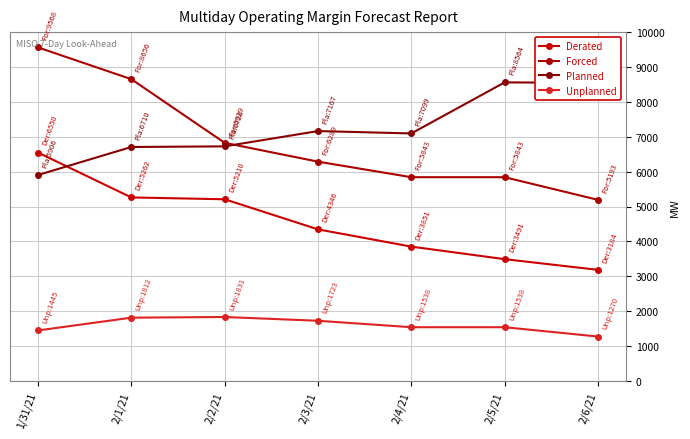

Reading left to right, extract all data points from this chart.

Derated: 6550	5262	5210	4346	3851	3491	3184
Forced: 9568	8656	6829	6289	5843	5843	5193
Planned: 5906	6710	6728	7167	7099	8564	8550
Unplanned: 1445	1812	1831	1723	1538	1538	1270